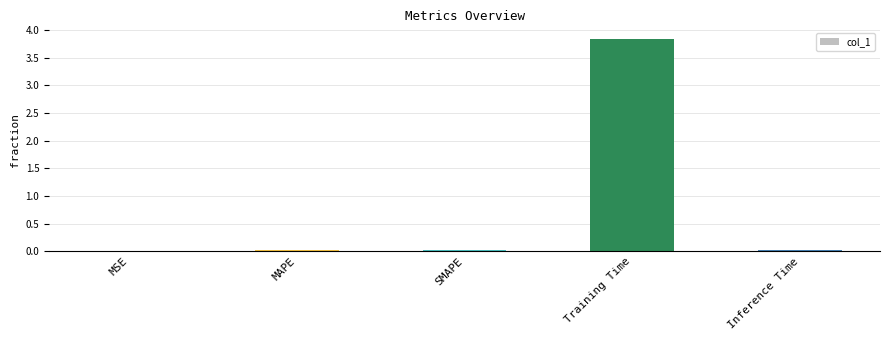

True or false: the data shows 0.0 at MAPE.

True